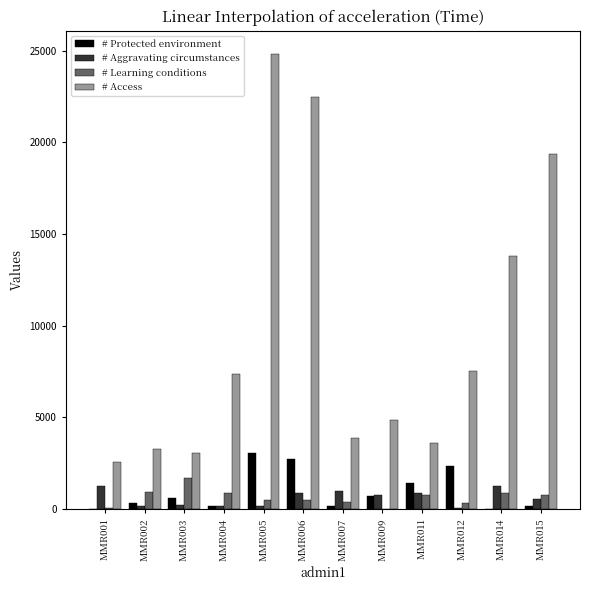

At which label does # Access reach its peak?

MMR005